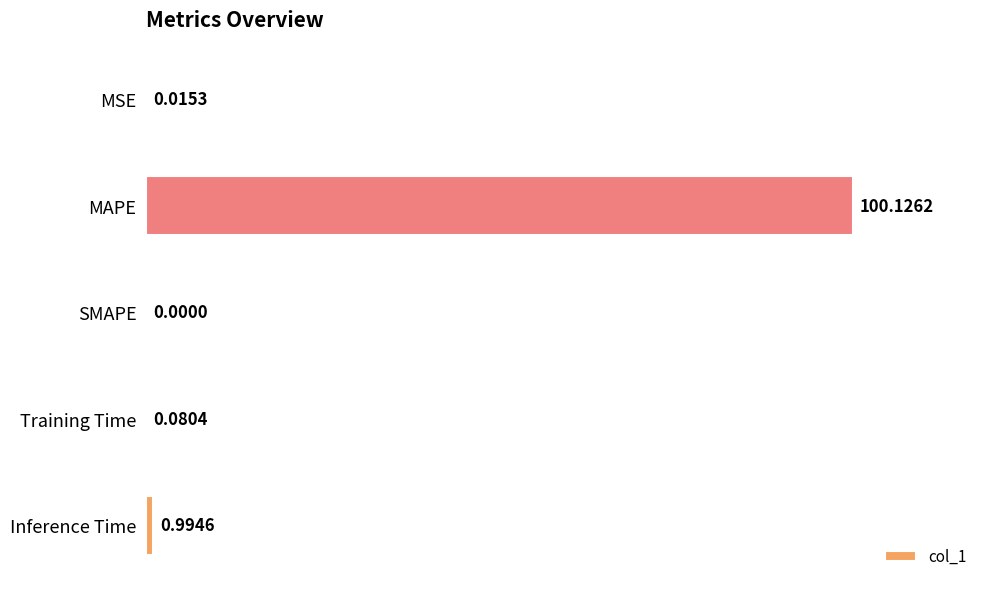

What is the change in value from MAPE to SMAPE?

-100.1